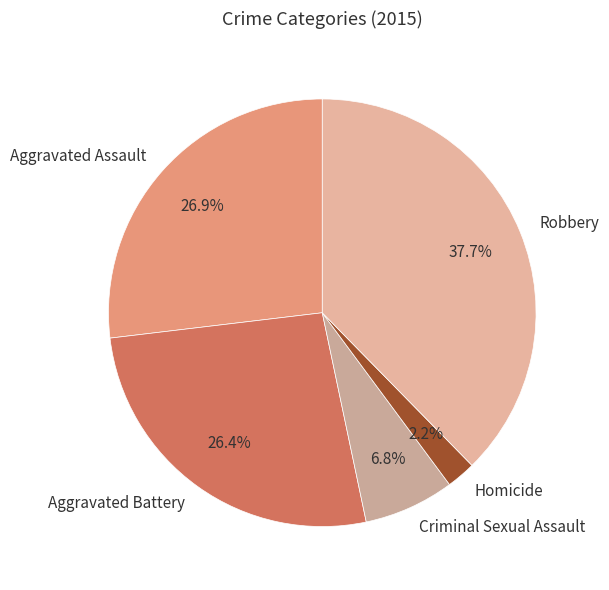

Do Homicide and Robbery together represent more than half of the pie?

No